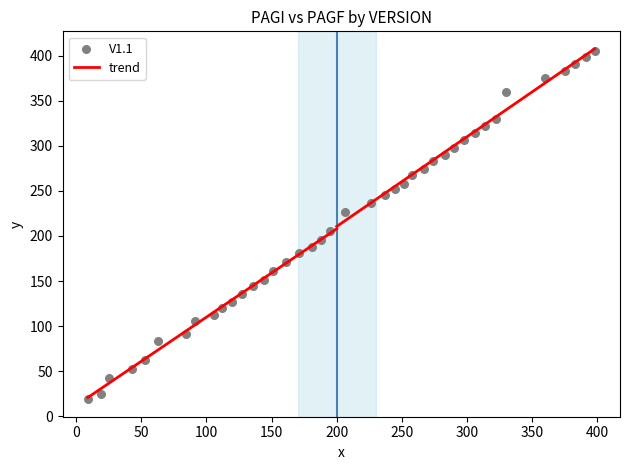

What Y value in the scatter plot is closest to 212?

206